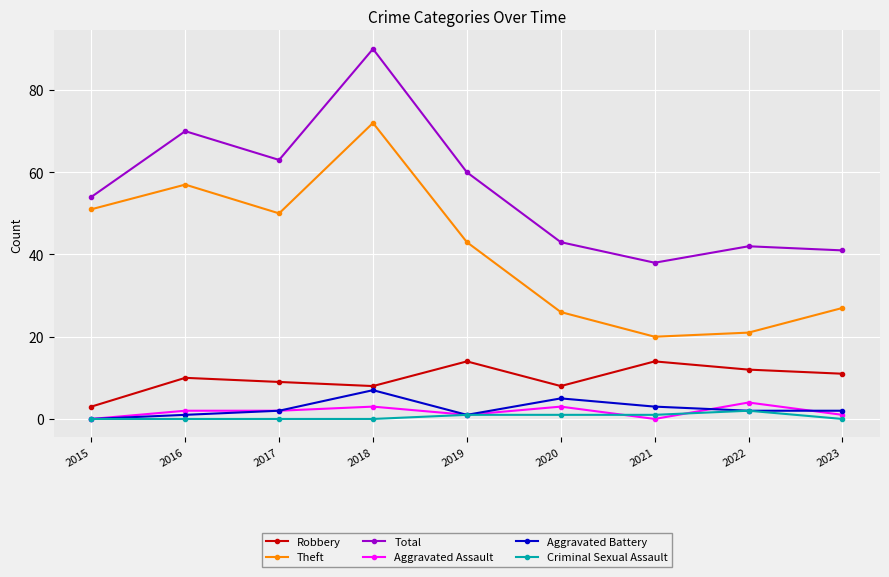

Reading left to right, transcribe all the data shown in this chart.

Robbery: 2015=3	2016=10	2017=9	2018=8	2019=14	2020=8	2021=14	2022=12	2023=11
Theft: 2015=51	2016=57	2017=50	2018=72	2019=43	2020=26	2021=20	2022=21	2023=27
Total: 2015=54	2016=70	2017=63	2018=90	2019=60	2020=43	2021=38	2022=42	2023=41
Aggravated Assault: 2015=0	2016=2	2017=2	2018=3	2019=1	2020=3	2021=0	2022=4	2023=1
Aggravated Battery: 2015=0	2016=1	2017=2	2018=7	2019=1	2020=5	2021=3	2022=2	2023=2
Criminal Sexual Assault: 2015=0	2016=0	2017=0	2018=0	2019=1	2020=1	2021=1	2022=2	2023=0